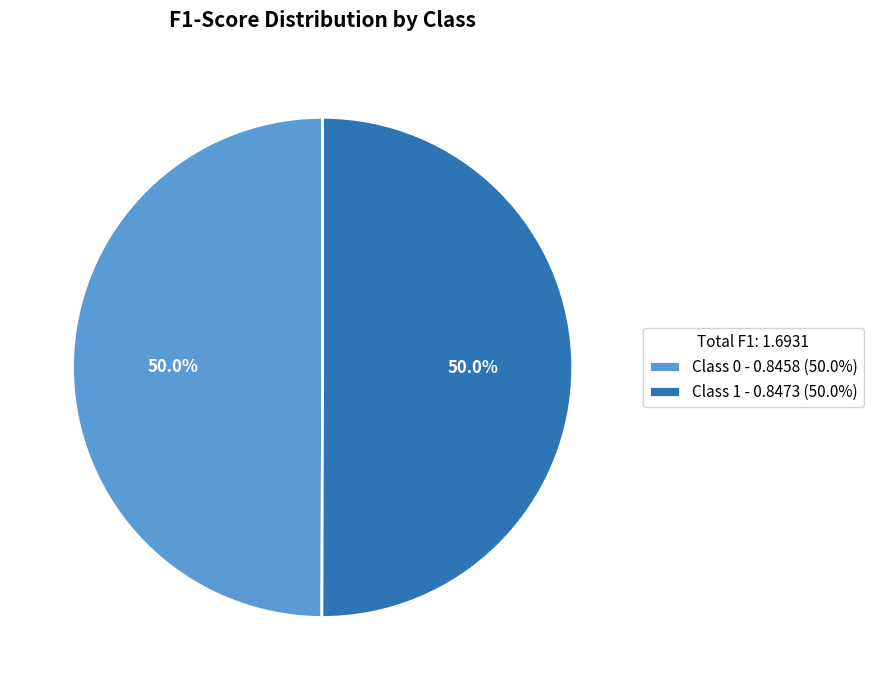

Combined, do Class 0 - 0.8458 (50.0%) and Class 1 - 0.8473 (50.0%) account for over 50%?

Yes